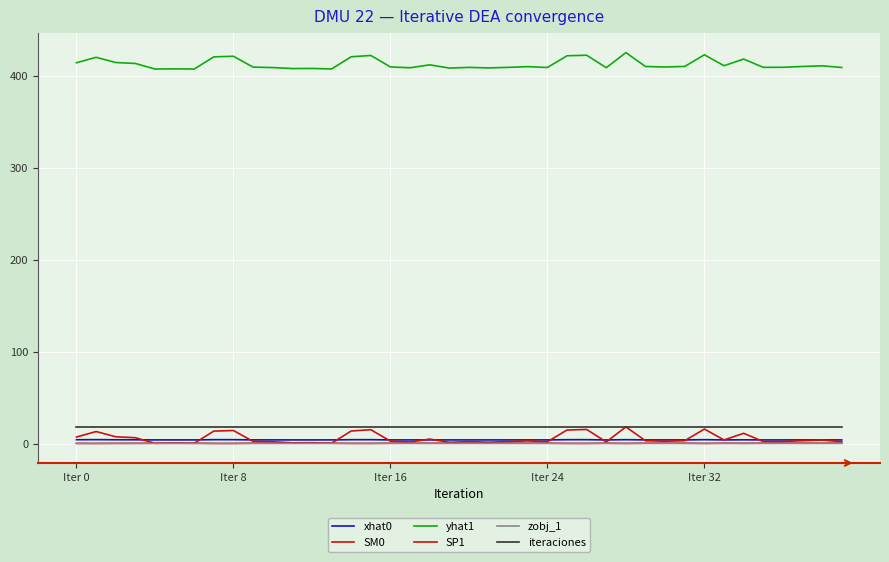

How many lines are shown in the chart?

6